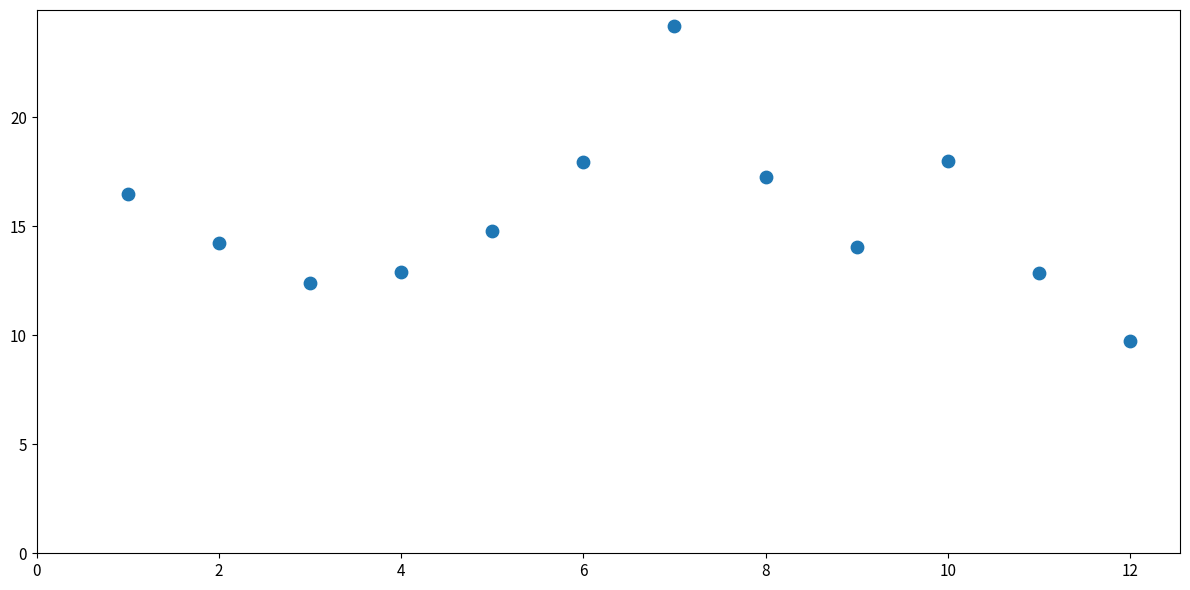

What Y value in the scatter plot is closest to 16?

16.5